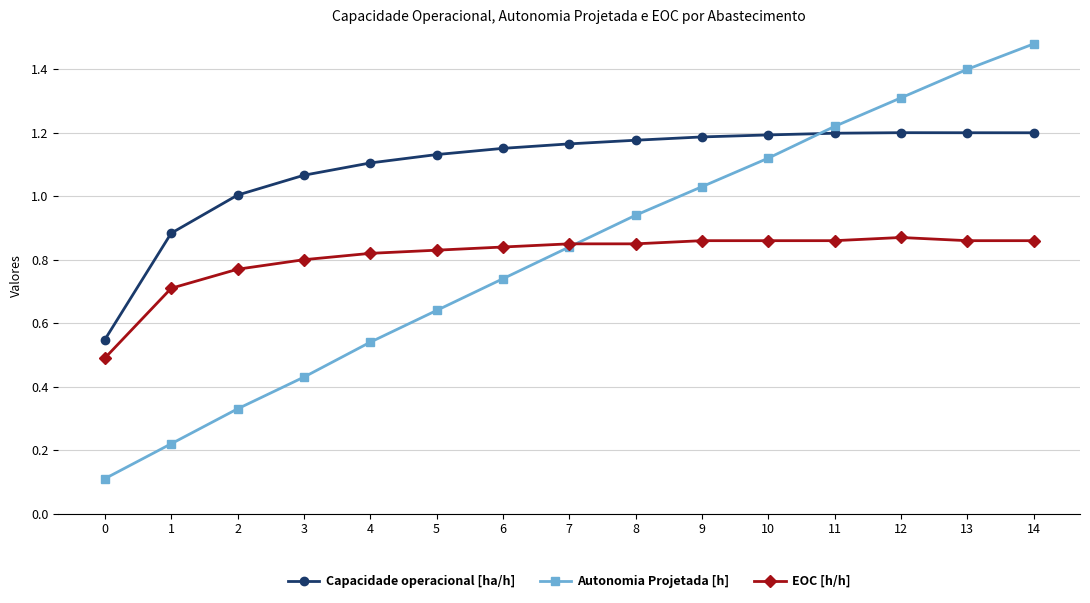

Is the value of Capacidade operacional [ha/h] at 5 greater than the value of EOC [h/h] at 10?

Yes